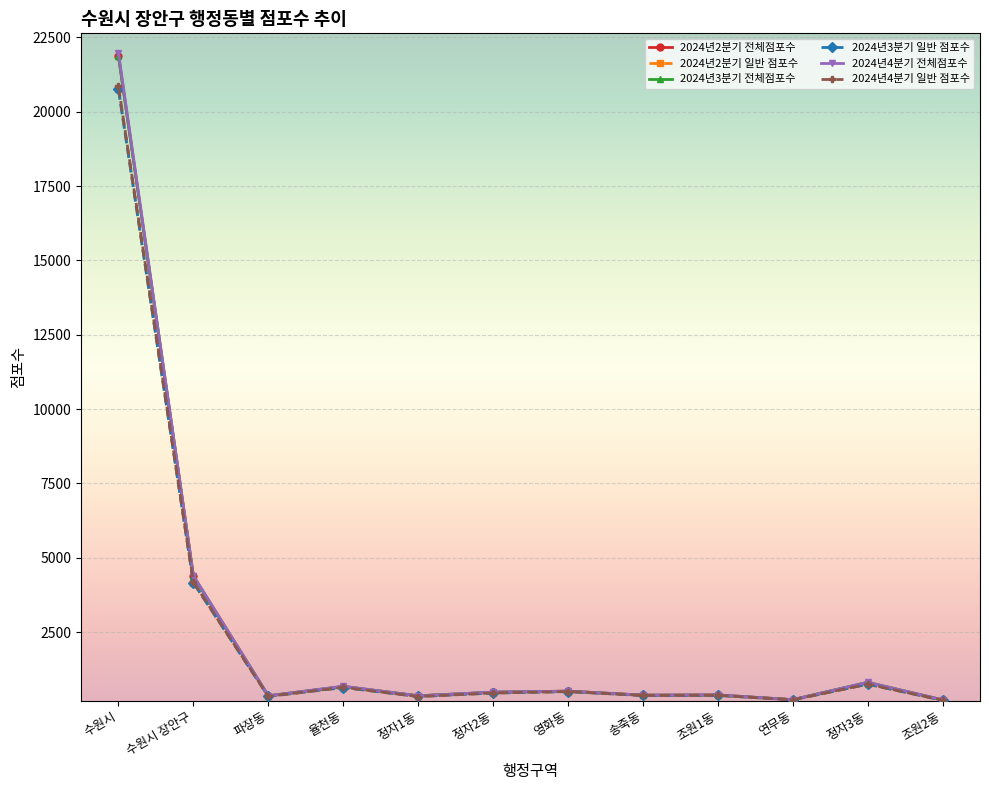

At which category is the sum across all series the highest?

수원시